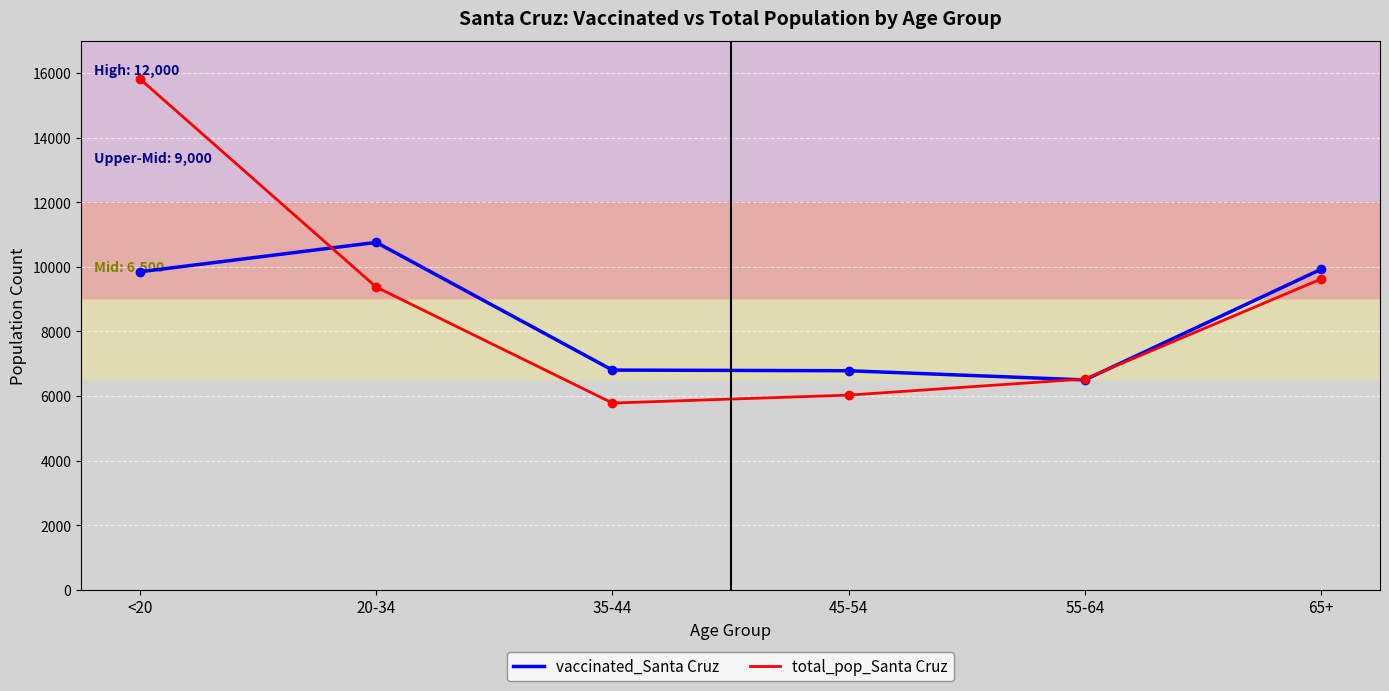

The vaccinated_Santa Cruz series shows 9379 at 55-64. True or false?

False